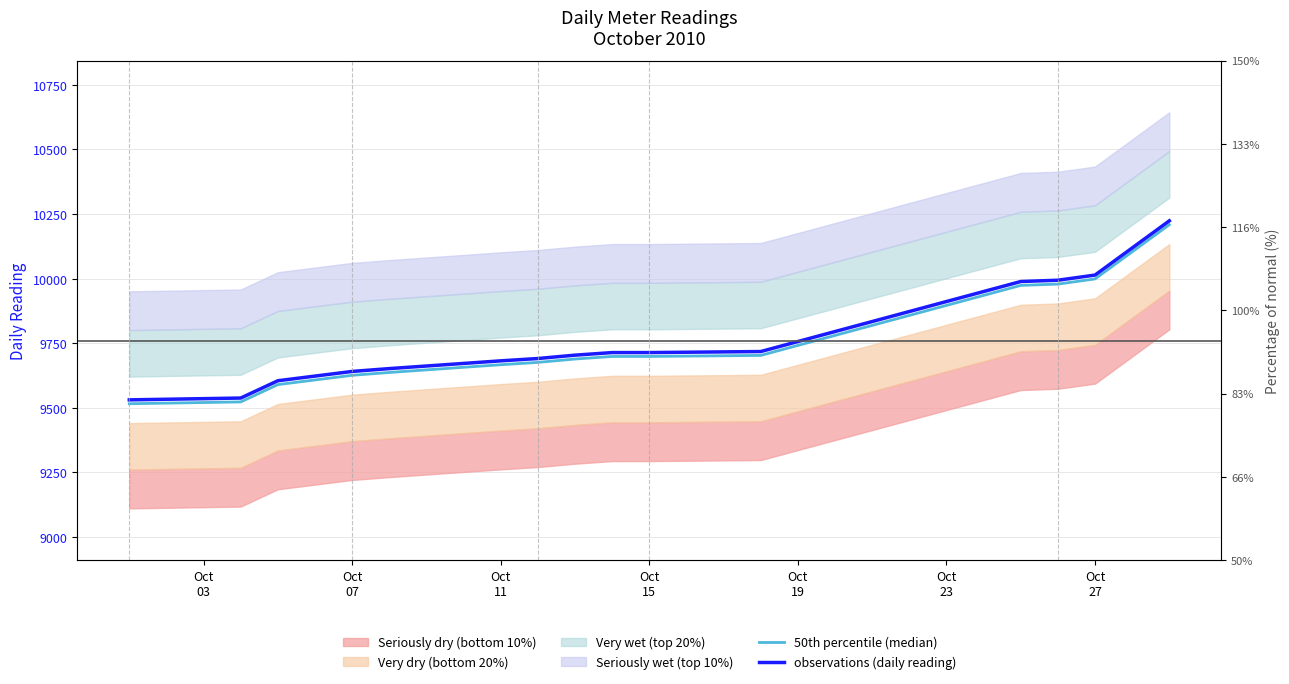

Which series changed the most between Oct
19 and Oct
27?

50th percentile (median)